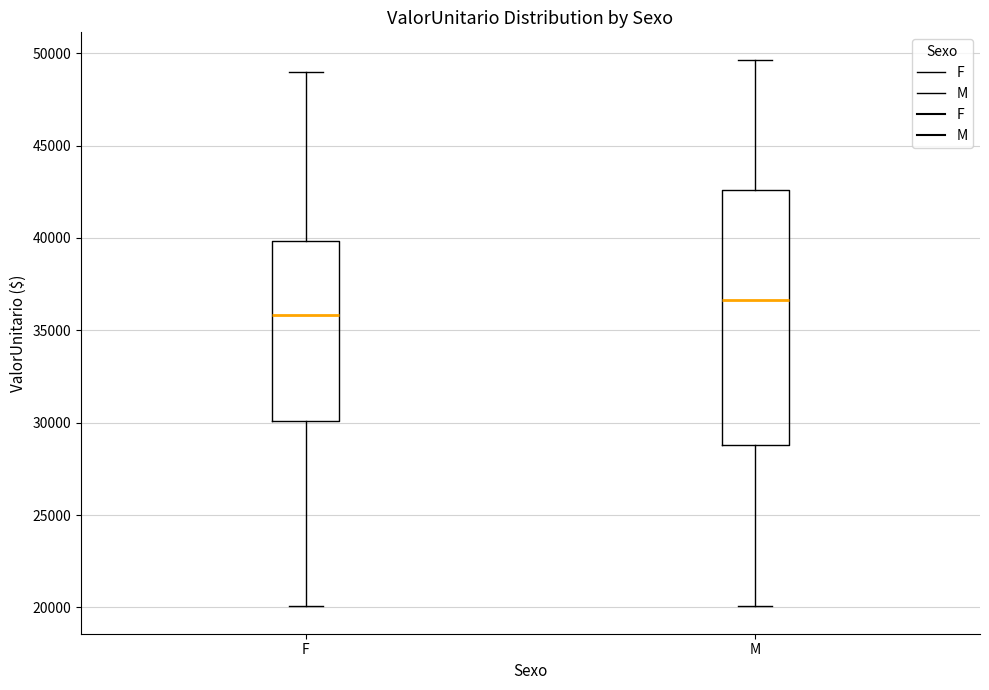

Comparing the boxes themselves (not the whiskers), which one is the tallest?

M